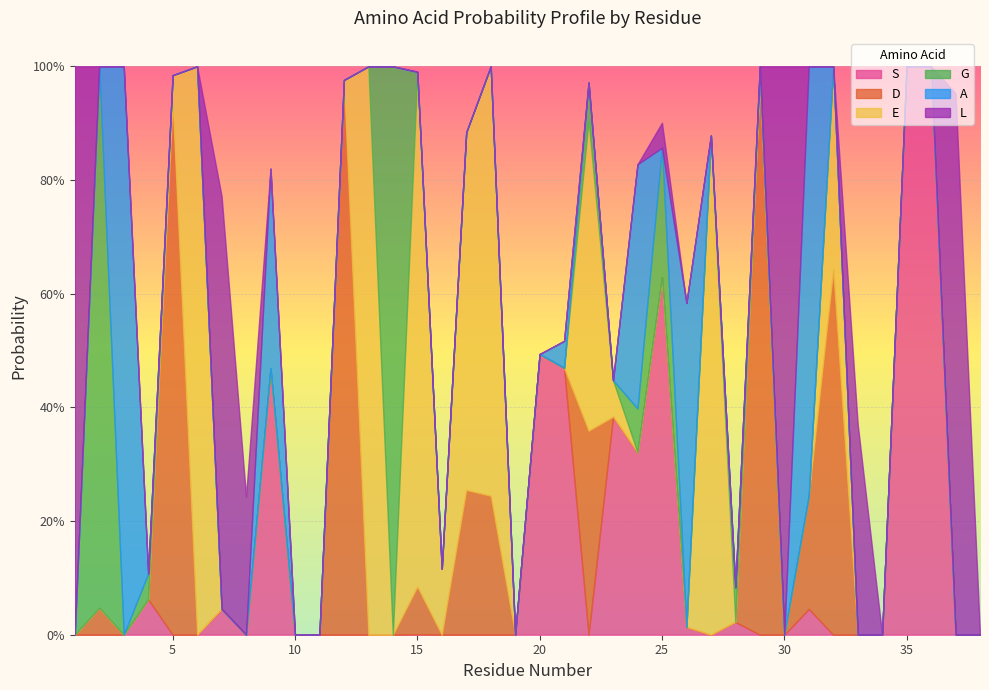

Reading left to right, what are all the values shown in this chart?

S: 1=0.0	2=0.0	3=0.0	4=0.1	5=0.0	6=0.0	7=0.0	8=0.0	9=0.5	10=0.0	11=0.0	12=0.0	13=0.0	14=0.0	15=0.0	16=0.0	17=0.0	18=0.0	19=0.0	20=0.5	21=0.5	22=0.0	23=0.4	24=0.3	25=0.6	26=0.0	27=0.0	28=0.0	29=0.0	30=0.0	31=0.0	32=0.0	33=0.0	34=0.0	35=1.0	36=1.0	37=0.0	38=0.0
D: 1=0.0	2=0.0	3=0.0	4=0.0	5=0.9	6=0.0	7=0.0	8=0.0	9=0.0	10=0.0	11=0.0	12=1.0	13=0.0	14=0.0	15=0.1	16=0.0	17=0.3	18=0.2	19=0.0	20=0.0	21=0.0	22=0.4	23=0.0	24=0.0	25=0.0	26=0.0	27=0.0	28=0.0	29=1.0	30=0.0	31=0.2	32=0.6	33=0.0	34=0.0	35=0.0	36=0.0	37=0.0	38=0.0
E: 1=0.0	2=0.0	3=0.0	4=0.0	5=0.0	6=1.0	7=0.0	8=0.0	9=0.0	10=0.0	11=0.0	12=0.0	13=1.0	14=0.0	15=0.9	16=0.1	17=0.6	18=0.8	19=0.0	20=0.0	21=0.0	22=0.5	23=0.1	24=0.0	25=0.0	26=0.0	27=0.9	28=0.0	29=0.0	30=0.0	31=0.0	32=0.4	33=0.0	34=0.0	35=0.0	36=0.0	37=0.0	38=0.0
G: 1=0.0	2=1.0	3=0.0	4=0.0	5=0.0	6=0.0	7=0.0	8=0.0	9=0.0	10=0.0	11=0.0	12=0.0	13=0.0	14=1.0	15=0.0	16=0.0	17=0.0	18=0.0	19=0.0	20=0.0	21=0.0	22=0.1	23=0.0	24=0.1	25=0.2	26=0.0	27=0.0	28=0.1	29=0.0	30=0.0	31=0.0	32=0.0	33=0.0	34=0.0	35=0.0	36=0.0	37=0.0	38=0.0
A: 1=0.0	2=0.0	3=1.0	4=0.0	5=0.0	6=0.0	7=0.0	8=0.0	9=0.4	10=0.0	11=0.0	12=0.0	13=0.0	14=0.0	15=0.0	16=0.0	17=0.0	18=0.0	19=0.0	20=0.0	21=0.0	22=0.0	23=0.0	24=0.4	25=0.0	26=0.6	27=0.0	28=0.0	29=0.0	30=0.0	31=0.8	32=0.0	33=0.0	34=0.0	35=0.0	36=0.0	37=0.0	38=0.0
L: 1=1.0	2=0.0	3=0.0	4=0.0	5=0.0	6=0.0	7=0.7	8=0.2	9=0.0	10=0.0	11=0.0	12=0.0	13=0.0	14=0.0	15=0.0	16=0.0	17=0.0	18=0.0	19=0.0	20=0.0	21=0.0	22=0.0	23=0.0	24=0.0	25=0.0	26=0.0	27=0.0	28=0.0	29=0.0	30=1.0	31=0.0	32=0.0	33=0.4	34=0.0	35=0.0	36=0.0	37=1.0	38=0.0